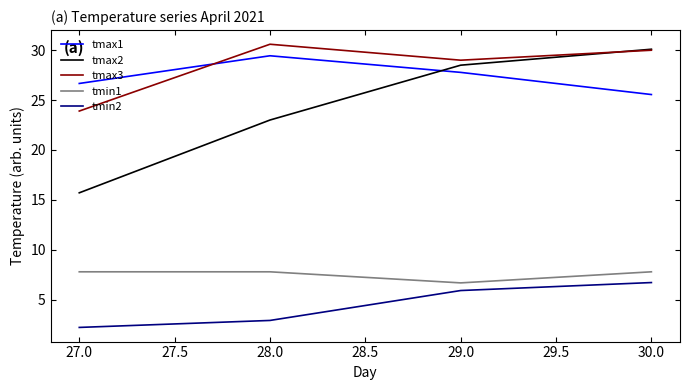

What is the spread (max minus min) of values at 29.0?

23.1